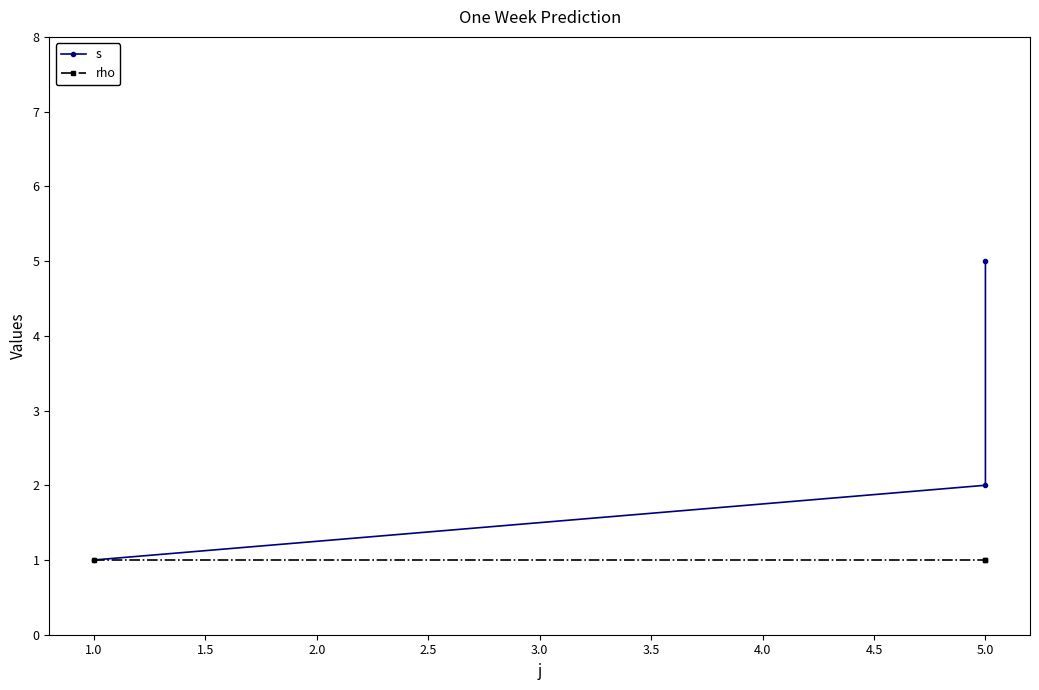

The value of rho at 5.0 is 1. True or false?

False